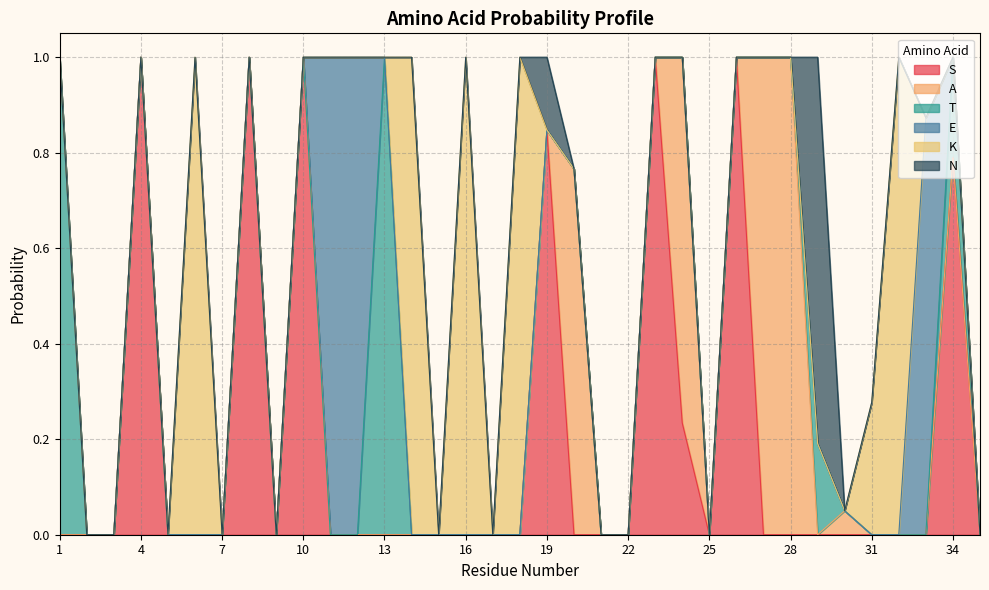

Between 32 and 34, which series saw the biggest shift?

K